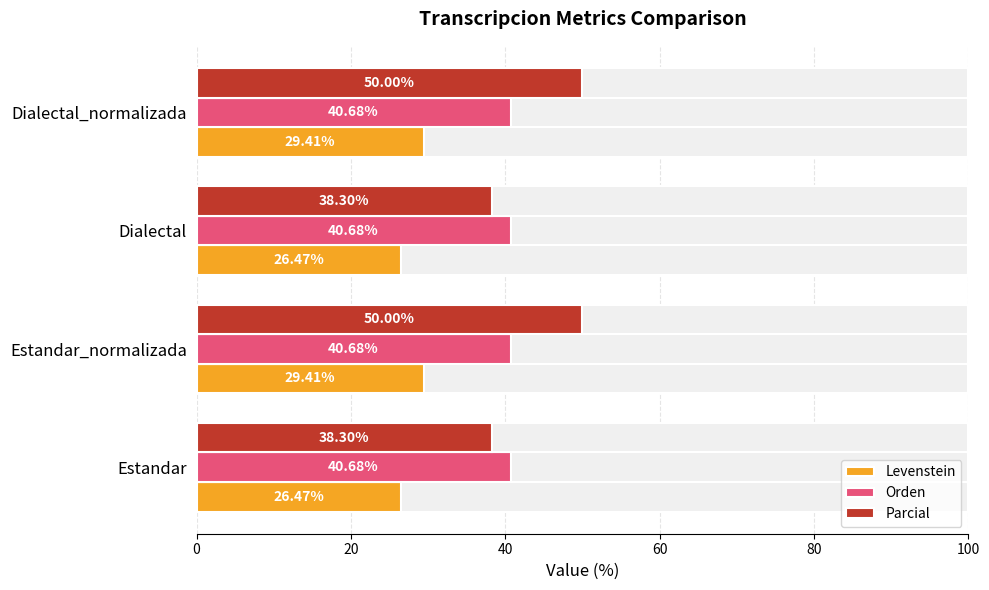

Is the value of Parcial at 0 greater than the value of Orden at 20?

Yes